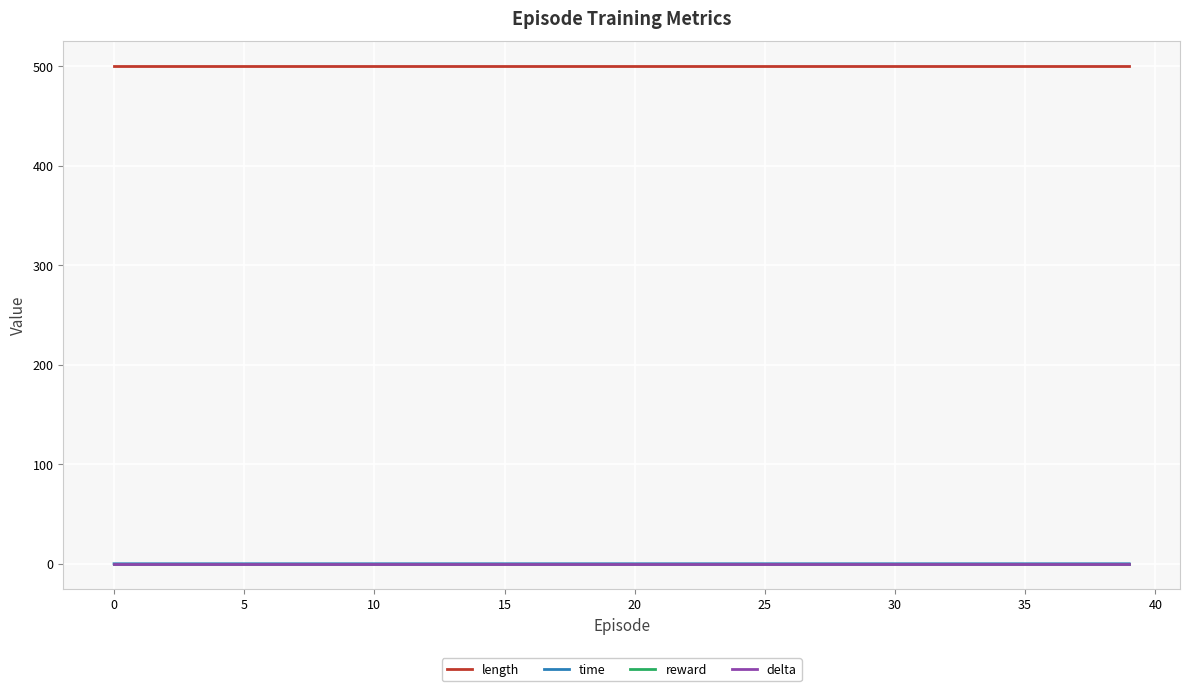

Does the chart have visible grid lines?

Yes